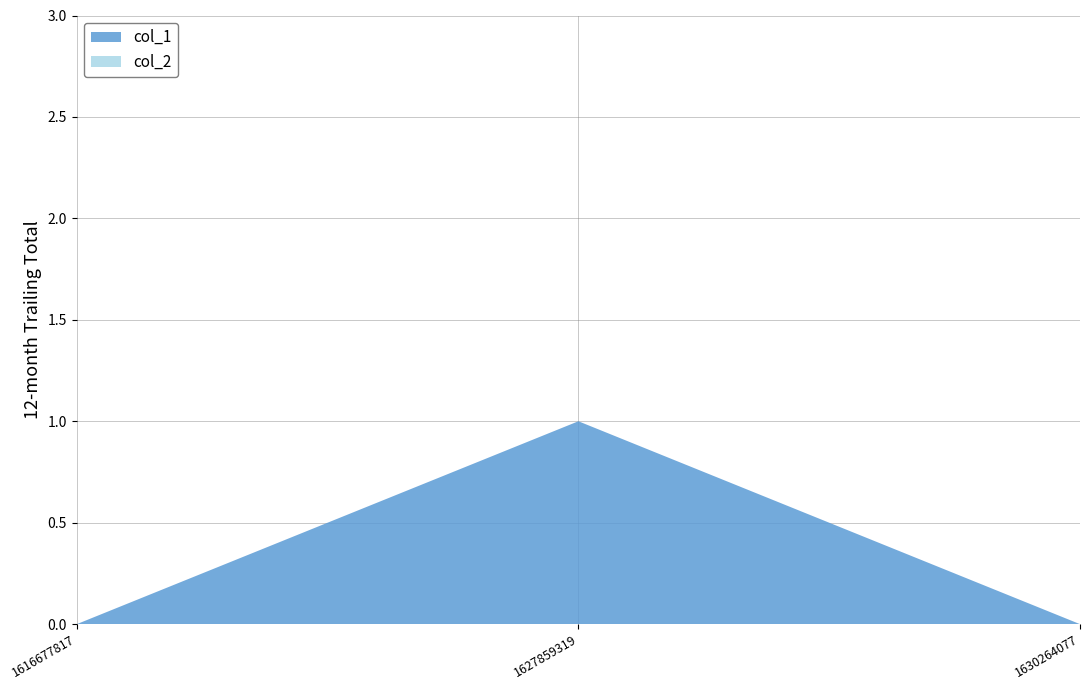

Reading left to right, transcribe all the data shown in this chart.

col_1: 0	1	0
col_2: 0	0	0